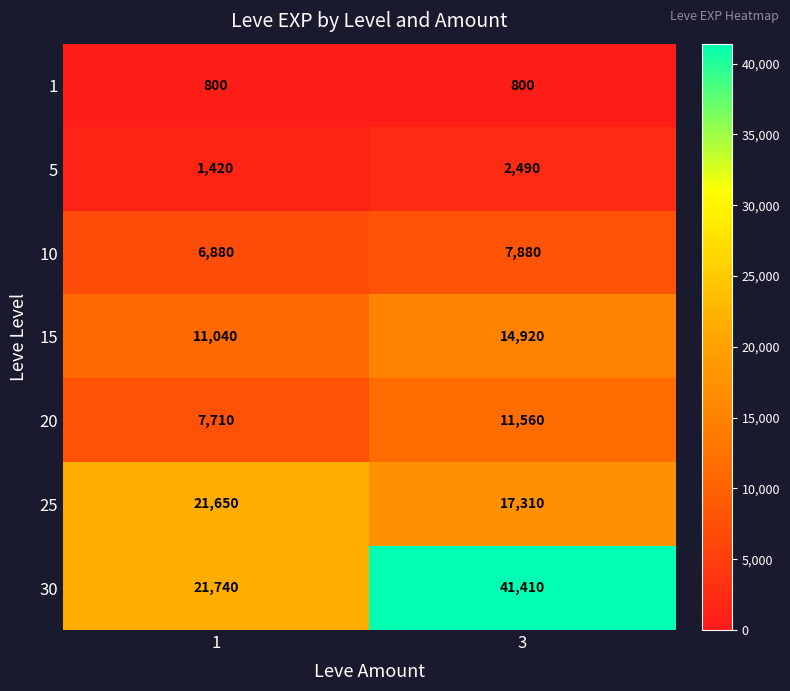

Read the 30 value at 1.

21740